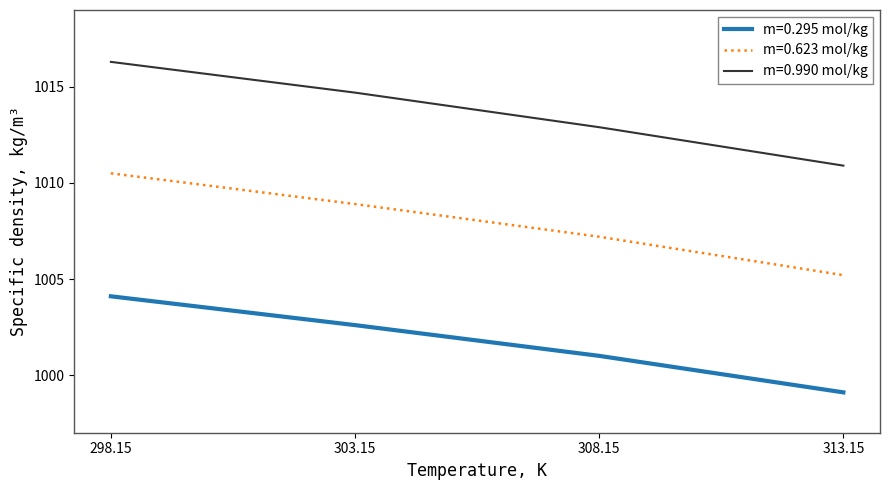

Rank the series at 303.15 from highest to lowest value.

m=0.990 mol/kg, m=0.623 mol/kg, m=0.295 mol/kg